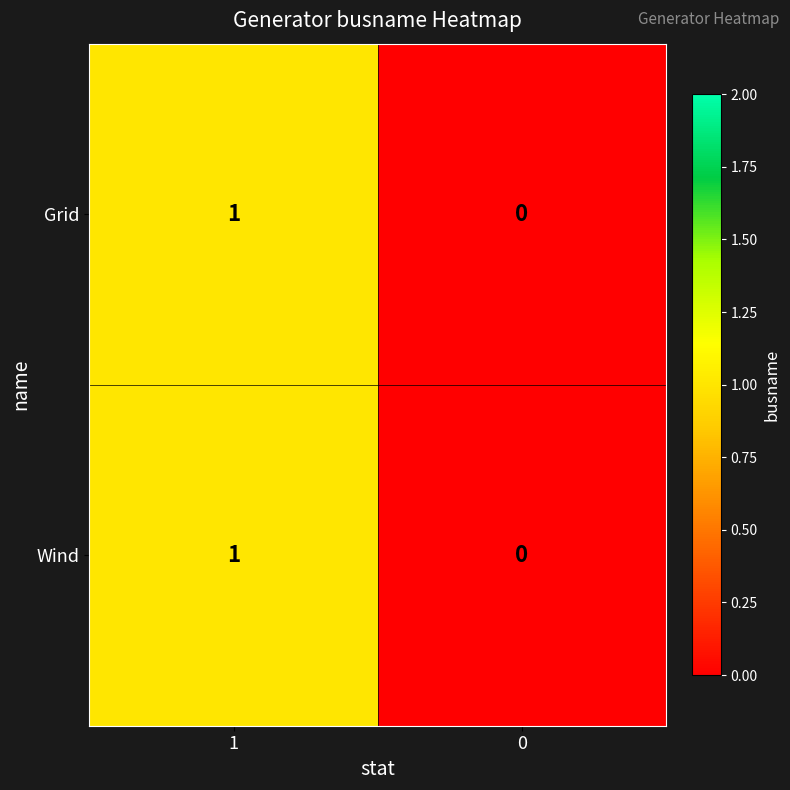

The Wind series shows 2 at 1. True or false?

False